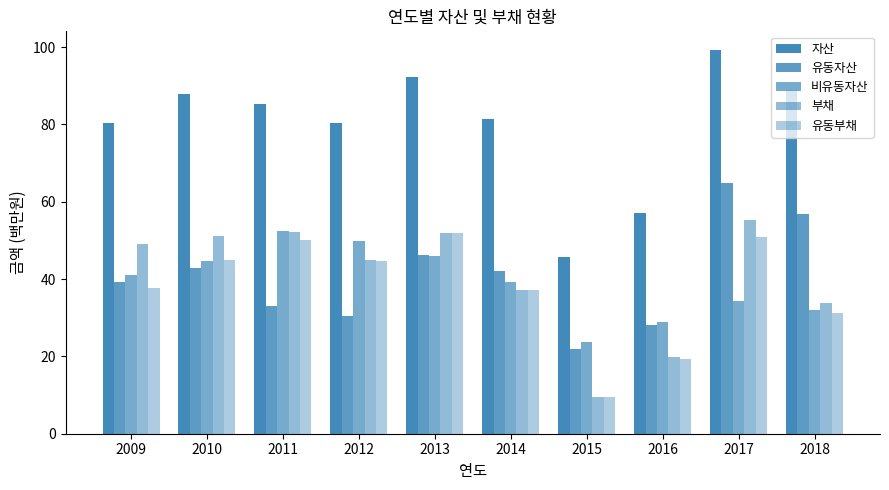

How many groups of bars are there?

10